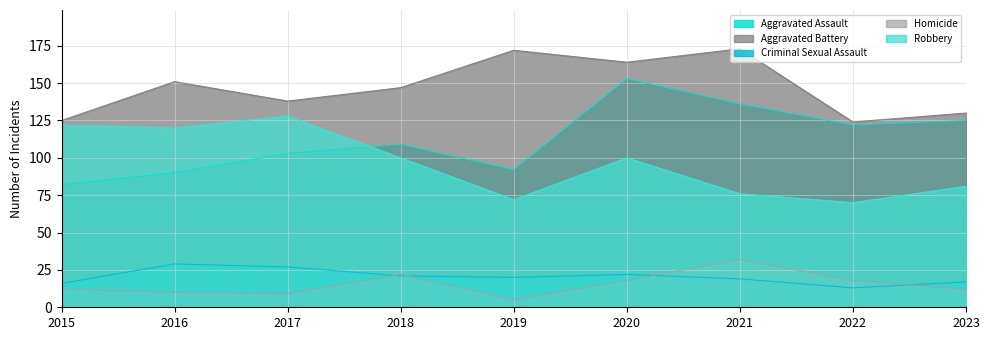

At how many categories does at least one series exceed 72?

9